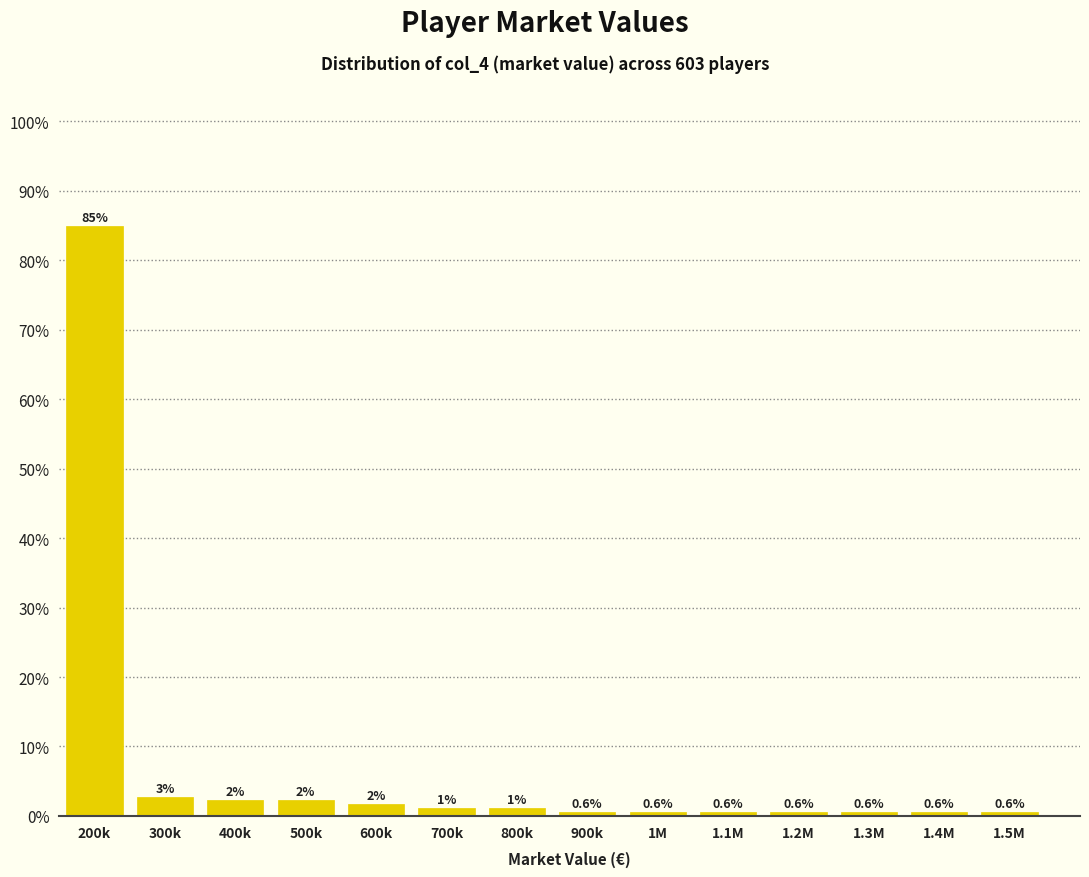

At which label does the data first exceed 1?

200k